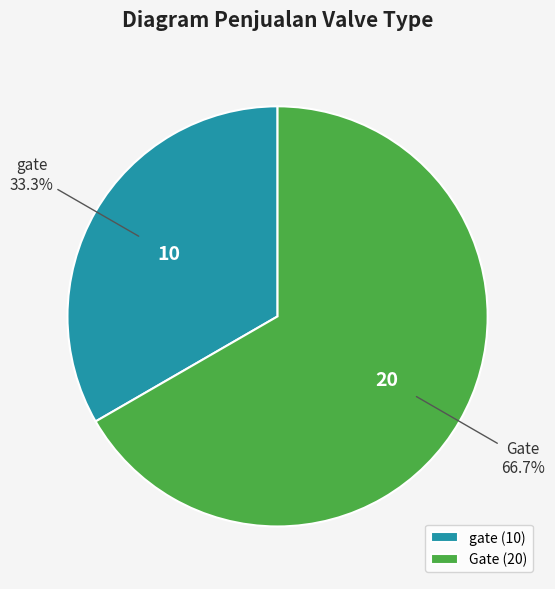

Which category has the smallest portion of the pie?

gate